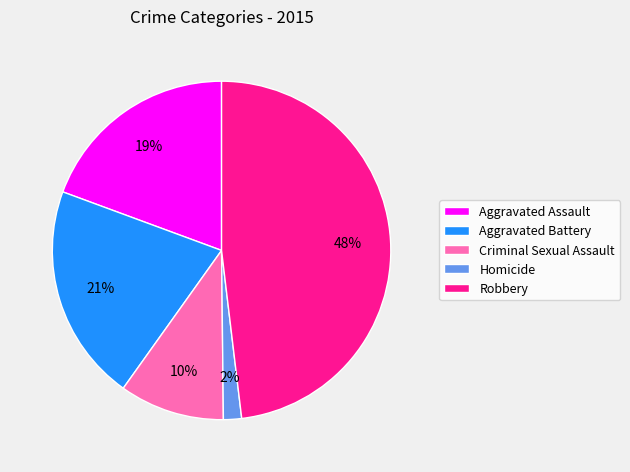

Is Aggravated Assault the majority of the pie?

No